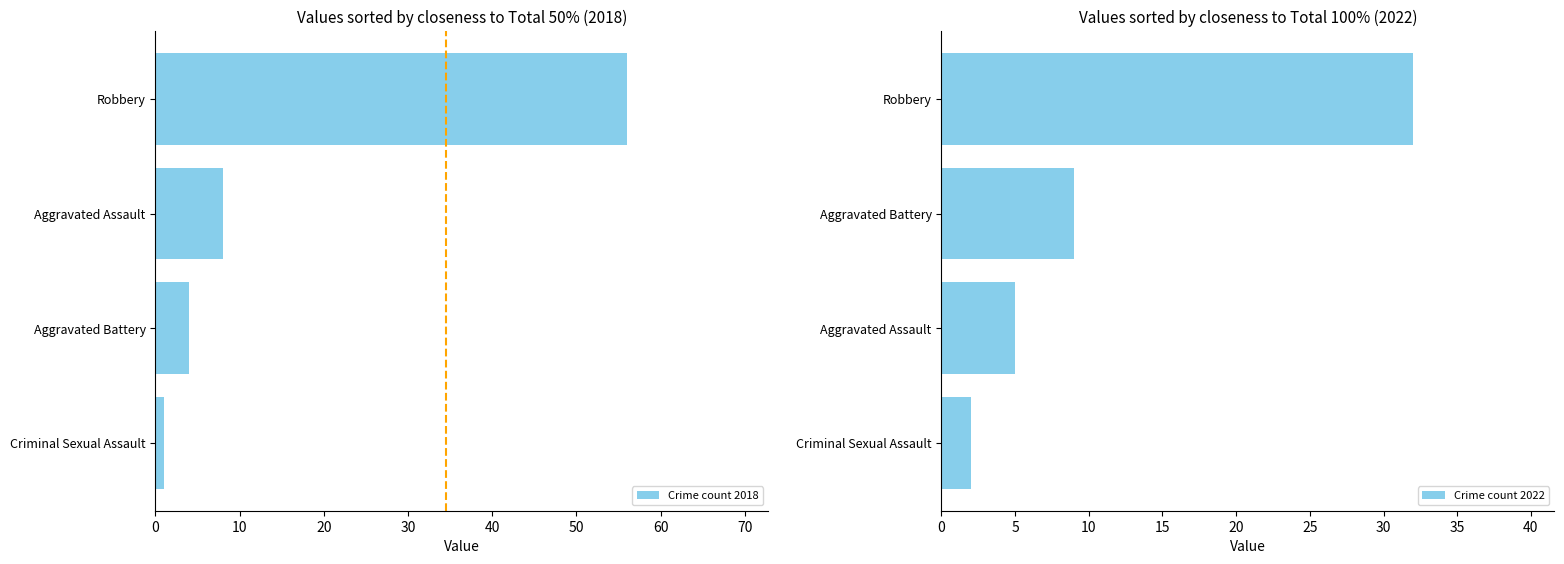

What are all the series names shown in the legend?

Crime count 2018, Crime count 2022